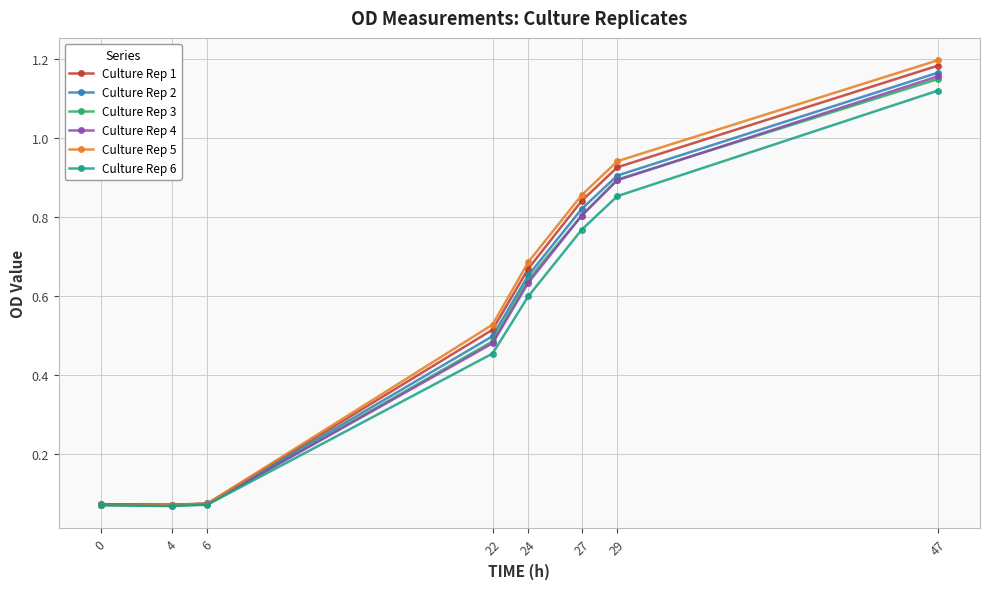

Does the chart display data point markers on the line(s)?

Yes